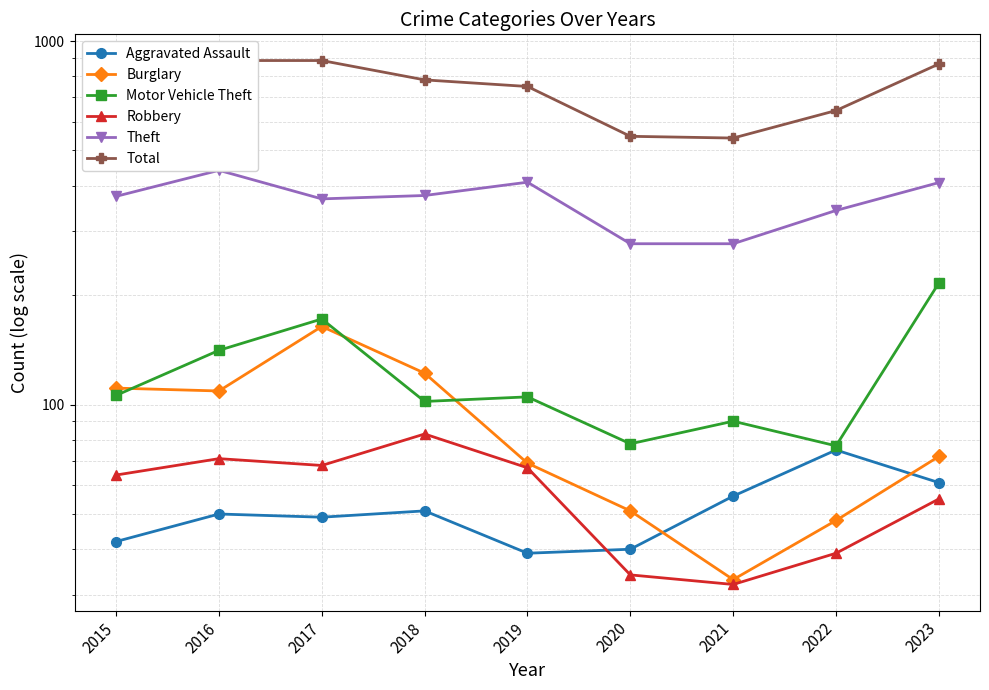

True or false: Total and Motor Vehicle Theft cross at least once.

False